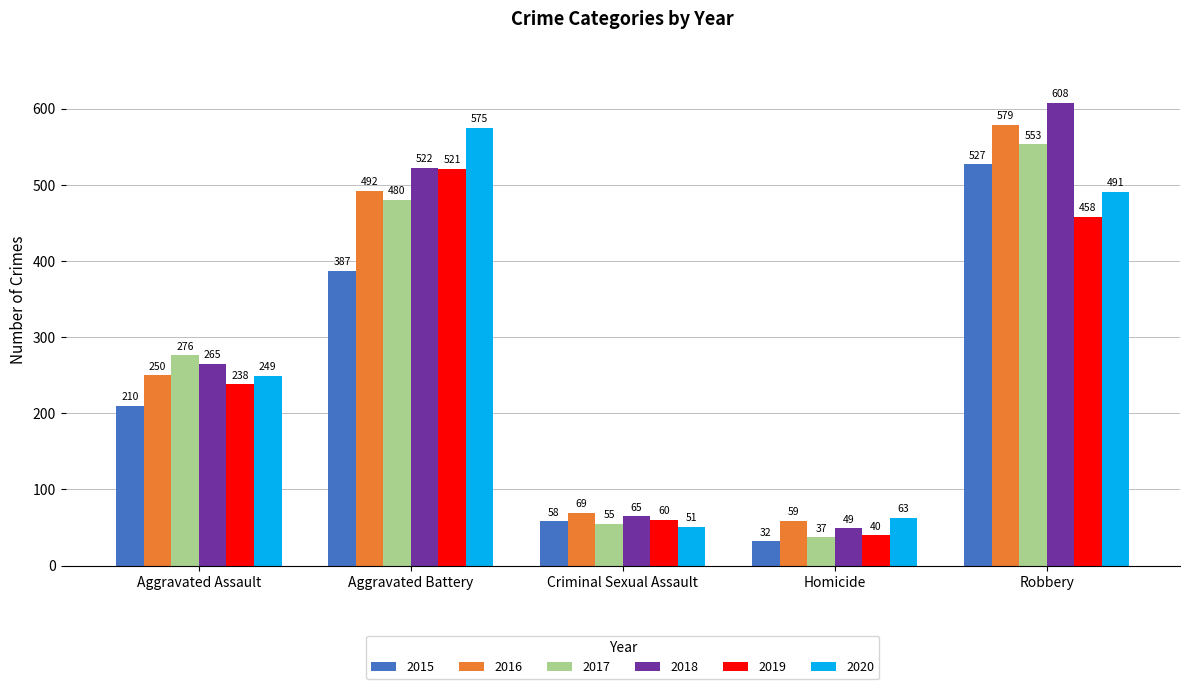

At which category does the chart reach its minimum across all series?

Homicide